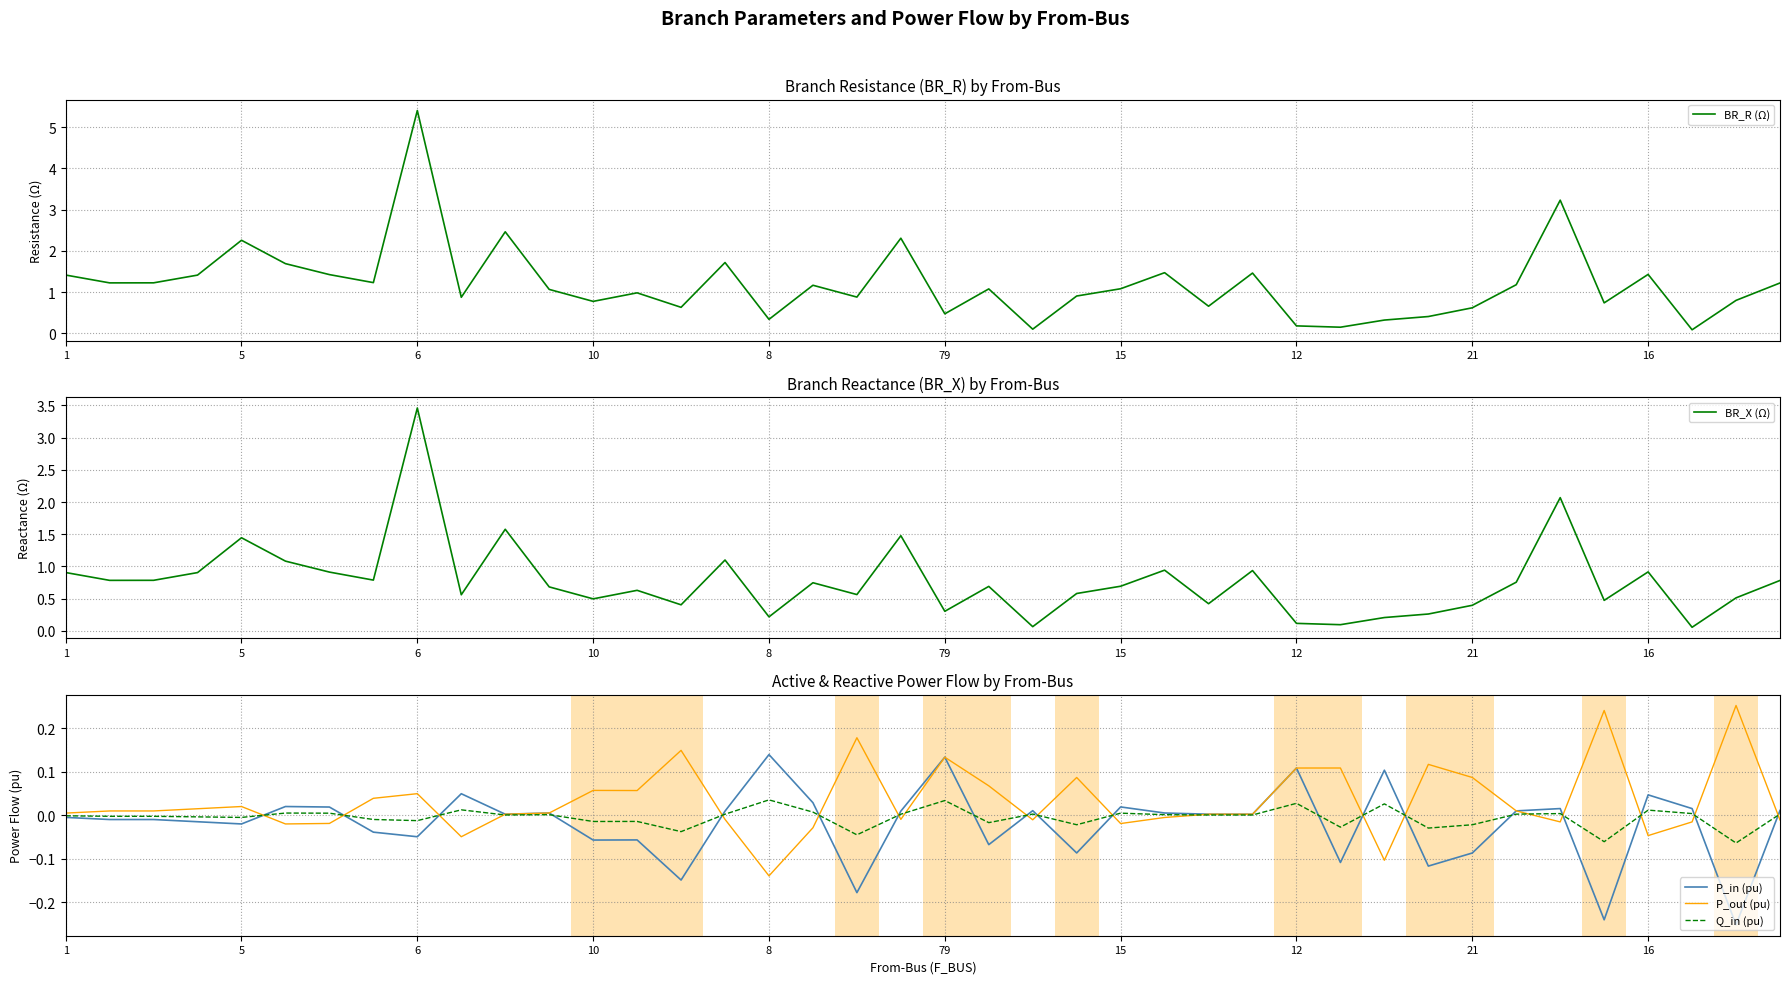

True or false: P_out (pu) and P_in (pu) cross at least once.

True